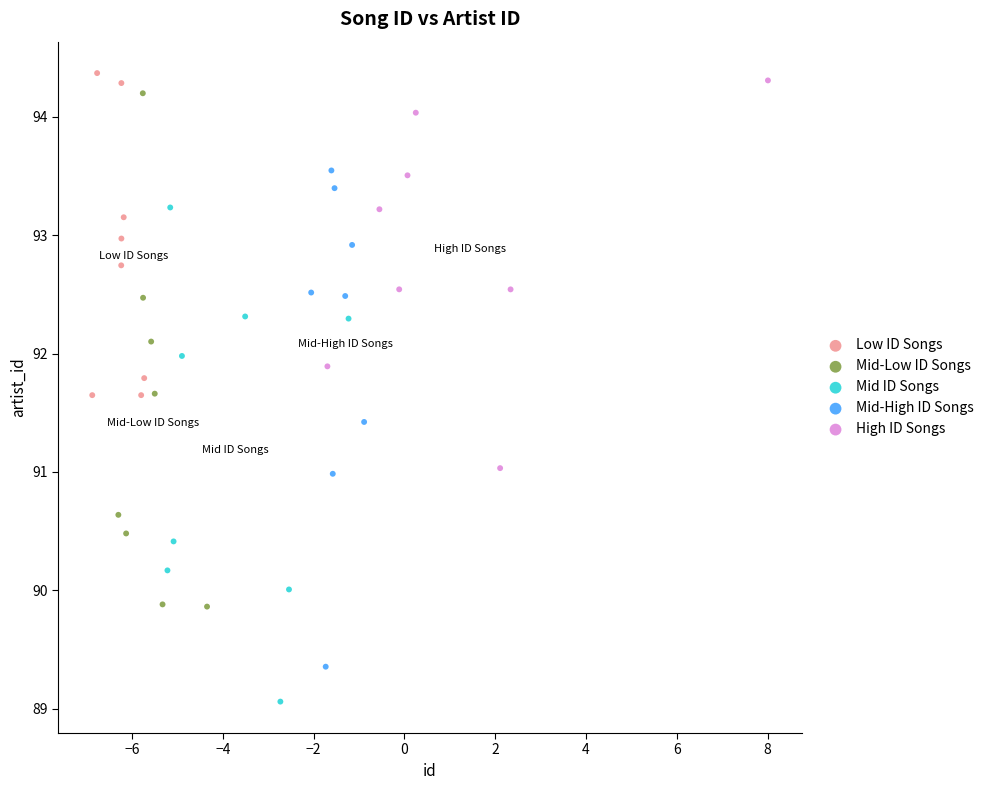

Which series contains the lowest Y value?

Mid ID Songs